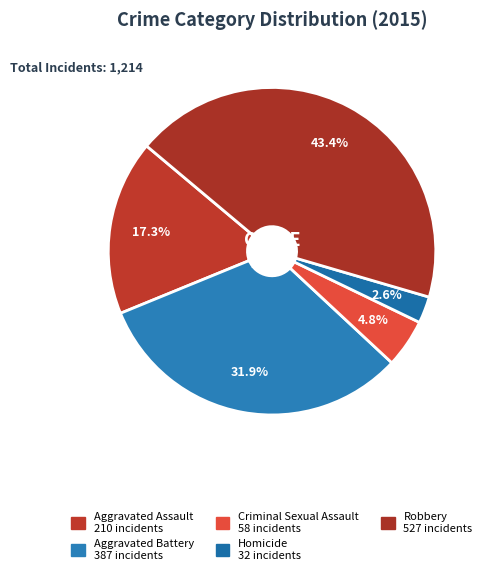

To the nearest percent, what portion does Aggravated Battery represent?

32%